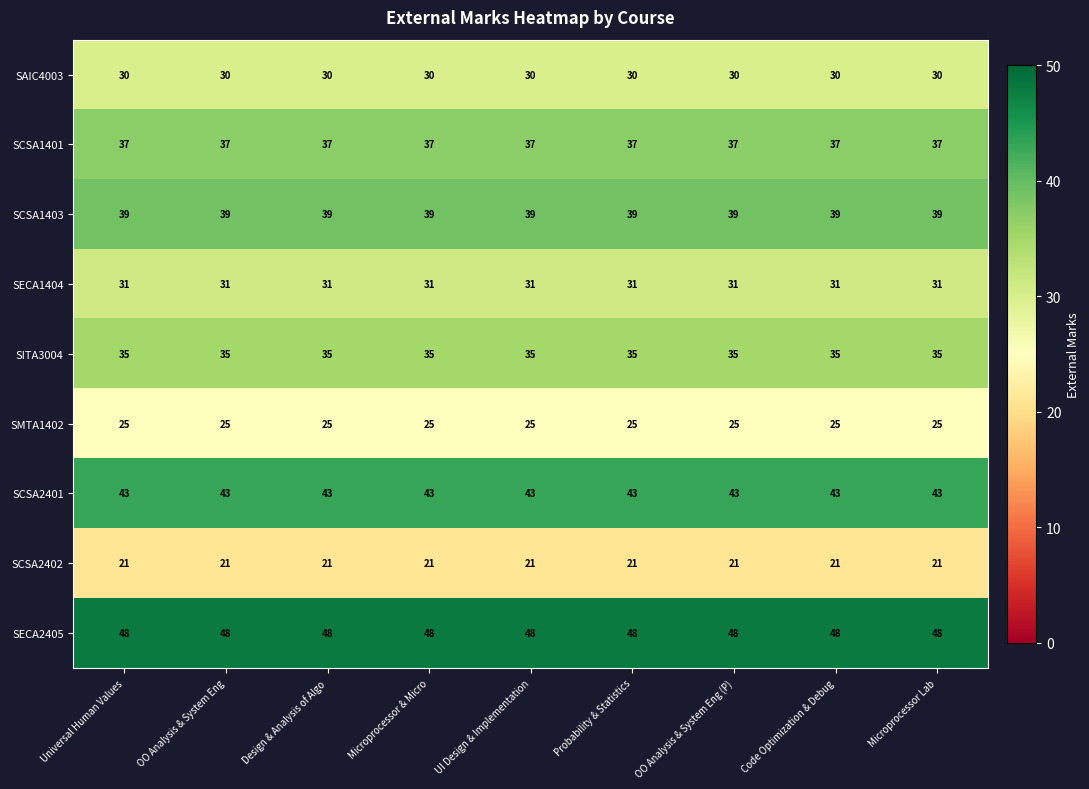

The value of SAIC4003 at Design & Analysis of Algo is 30. True or false?

True